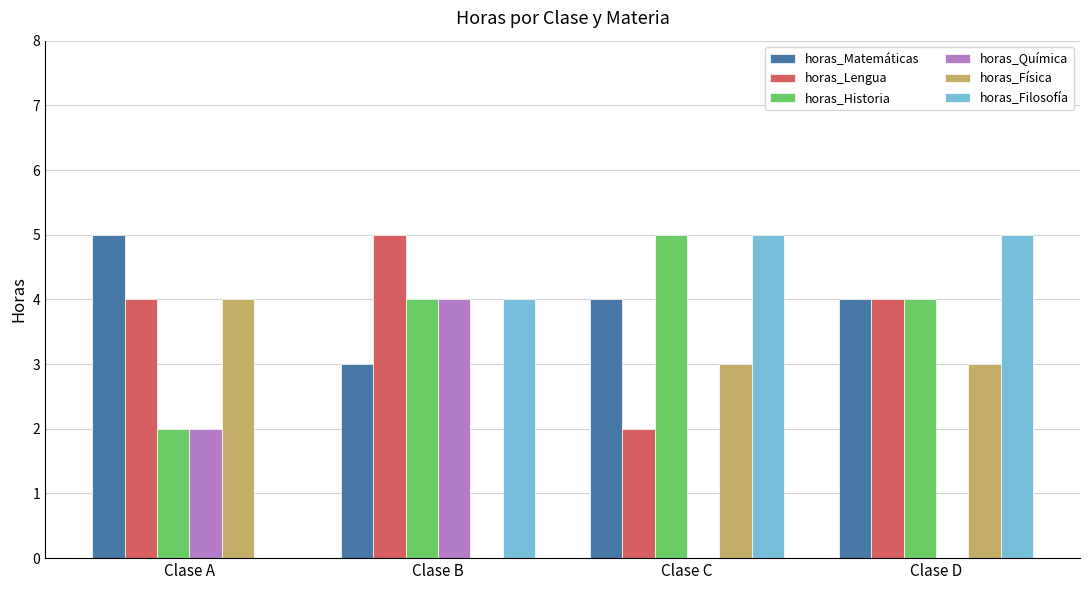

Which category has the highest value in the horas_Física series?

Clase A